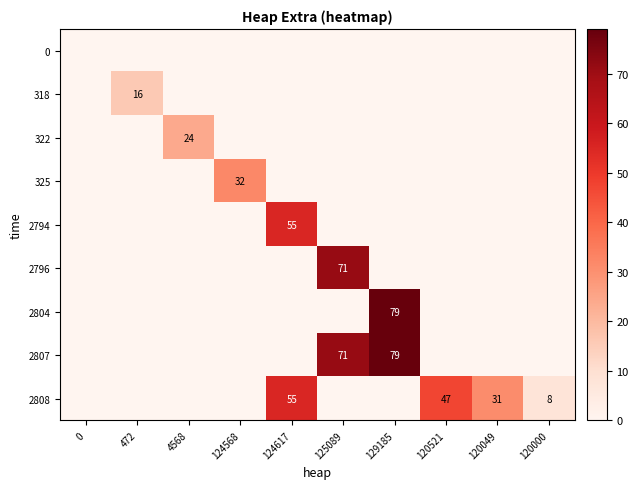

The value of 2796 at 125089 is 71. True or false?

True